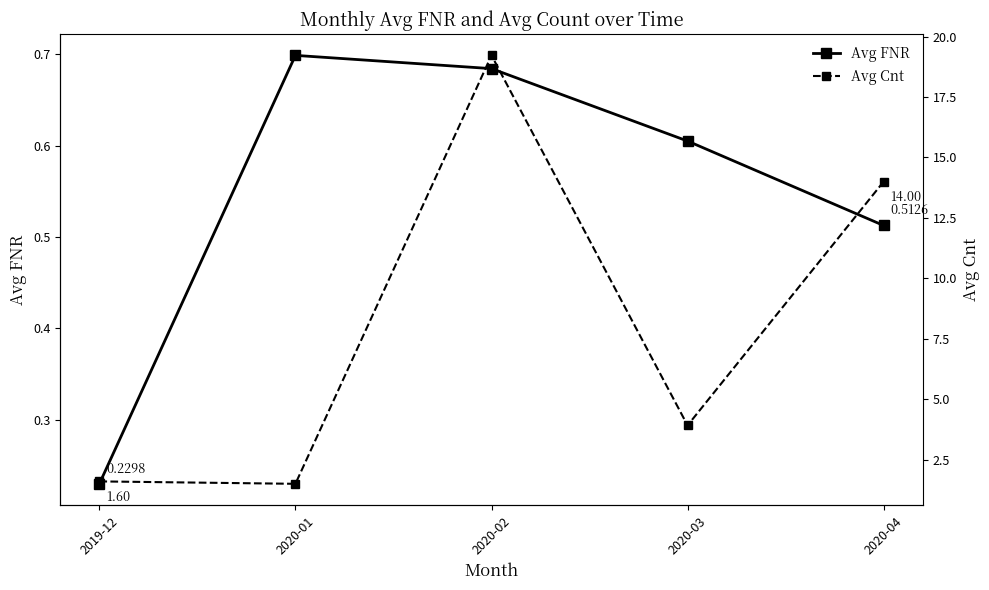

What is the total value across all series at 2020-03?

4.5